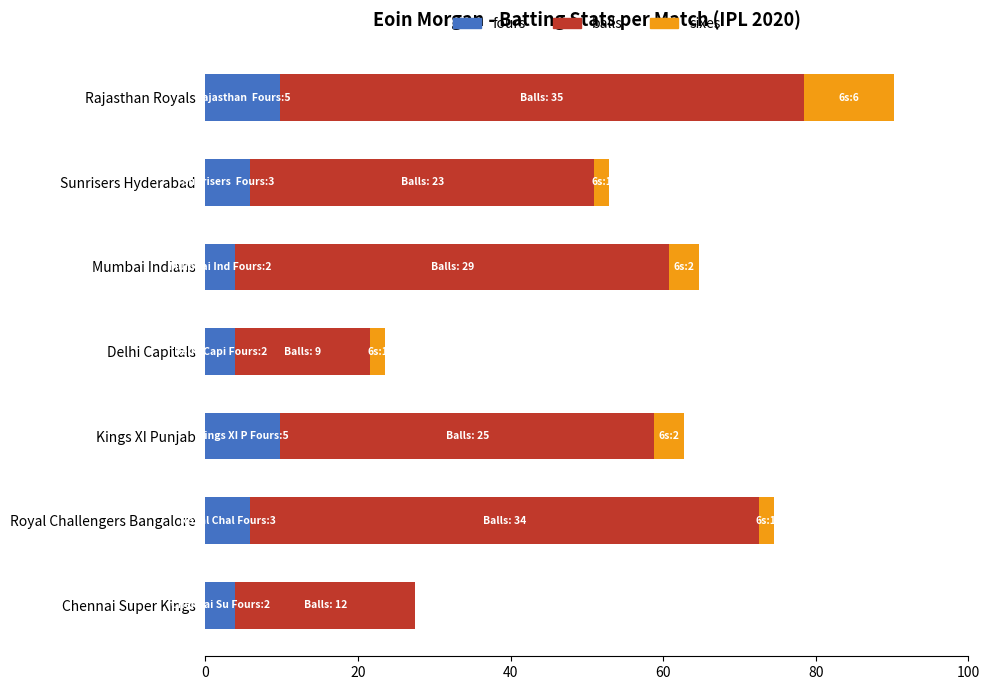

At which category is the sum across all series the highest?

Rajasthan Royals